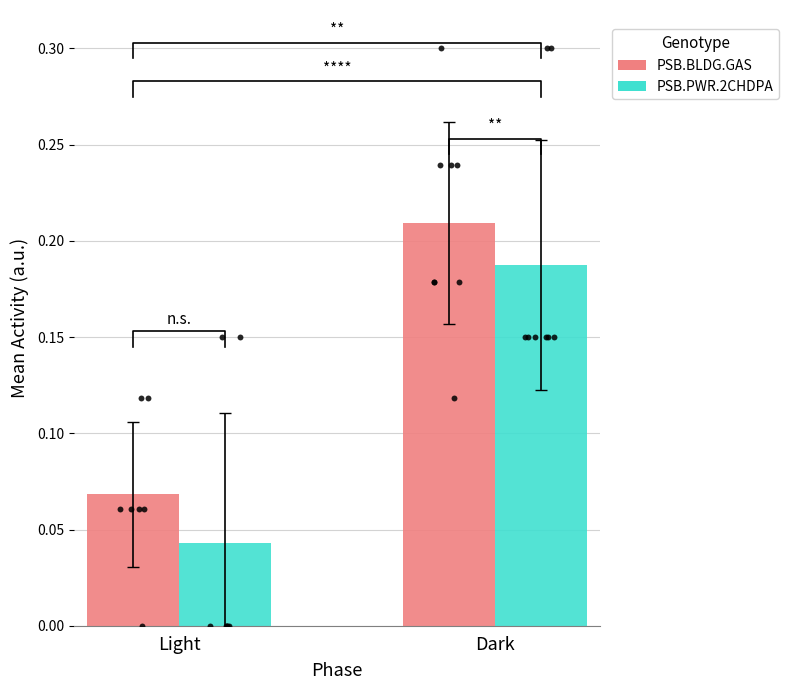

Which series reaches the maximum Y coordinate?

PSB.BLDG.GAS